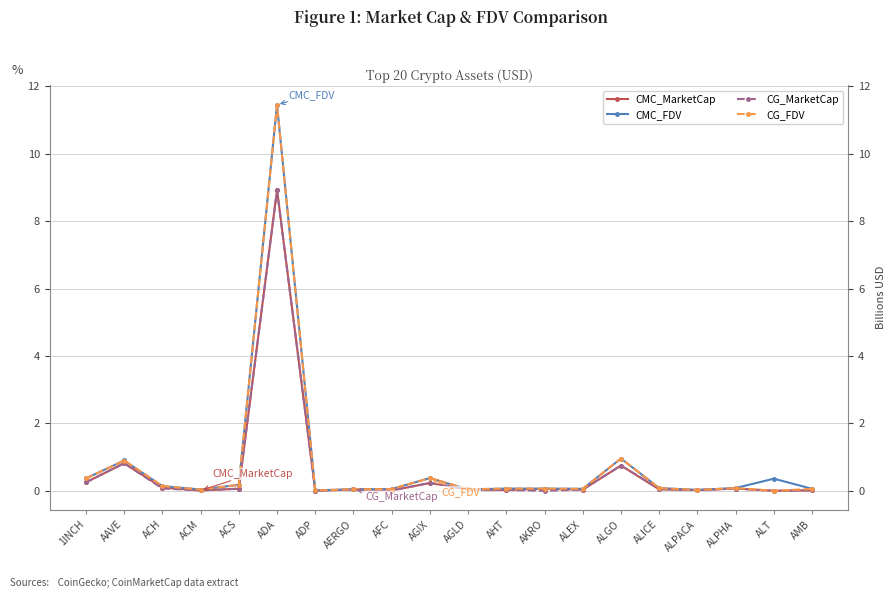

What is the difference between the maximum and second lowest values in the CMC_MarketCap series?

8.9